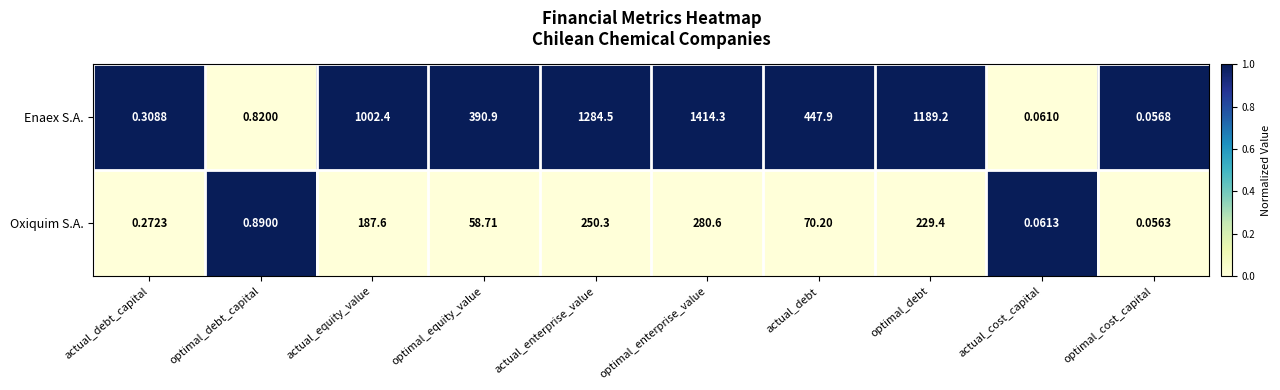

Where does the Oxiquim S.A. series first go above 70?

actual_equity_value